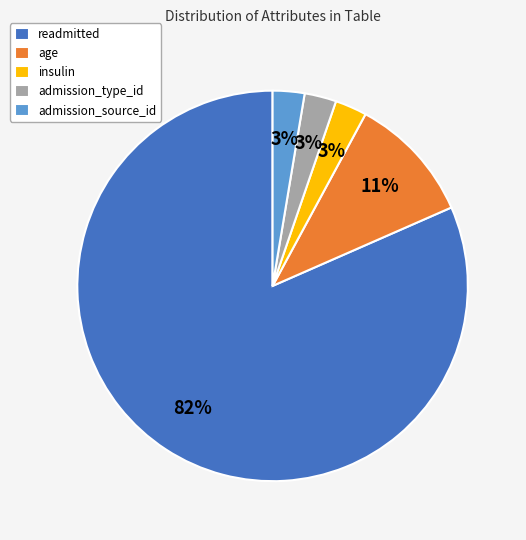

Is there a majority slice in this chart?

Yes